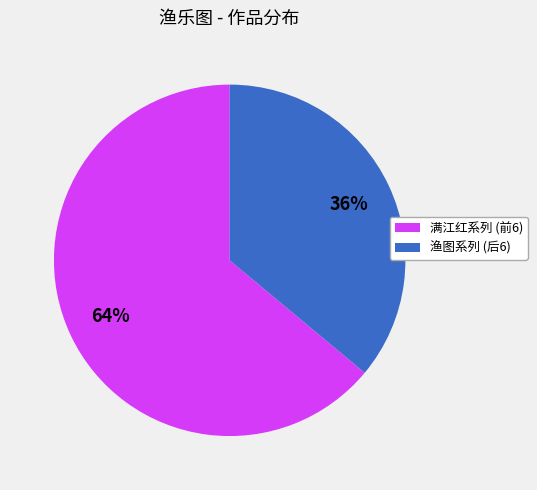

How many segments does this pie chart have?

2